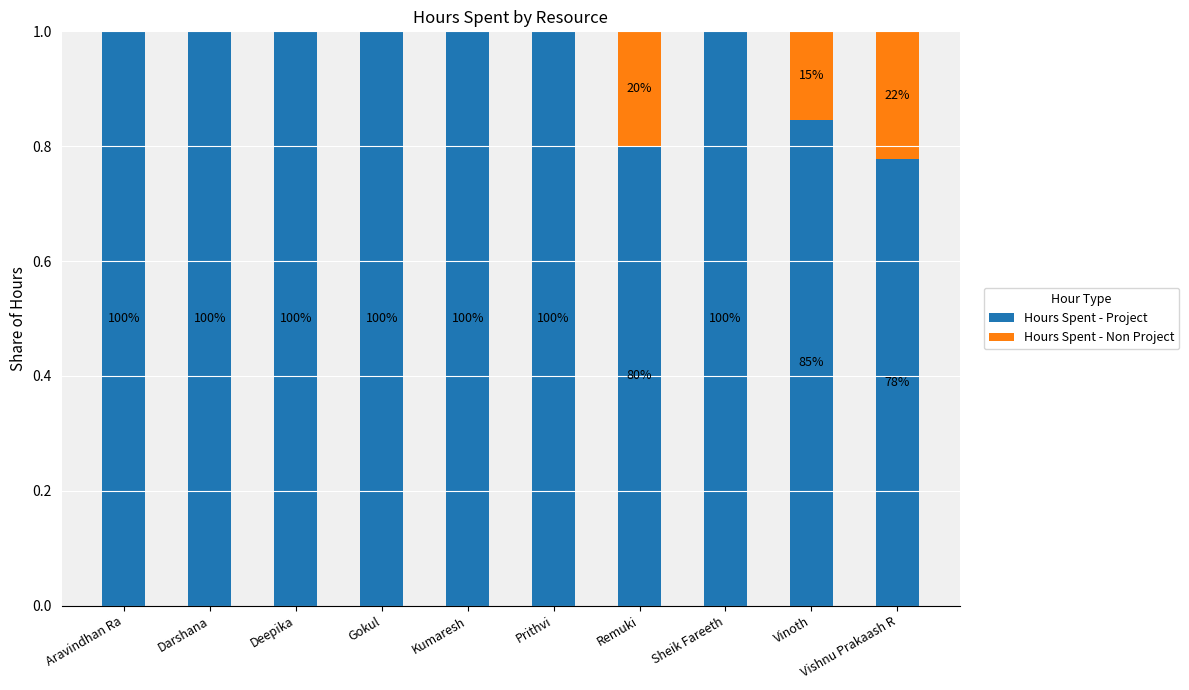

Is it true that Hours Spent - Project equals 1.0 at Darshana?

True